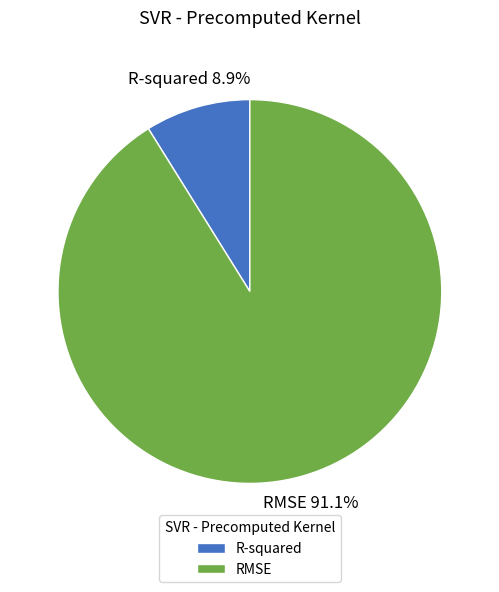

The R-squared slice represents 9% of the pie. True or false?

True